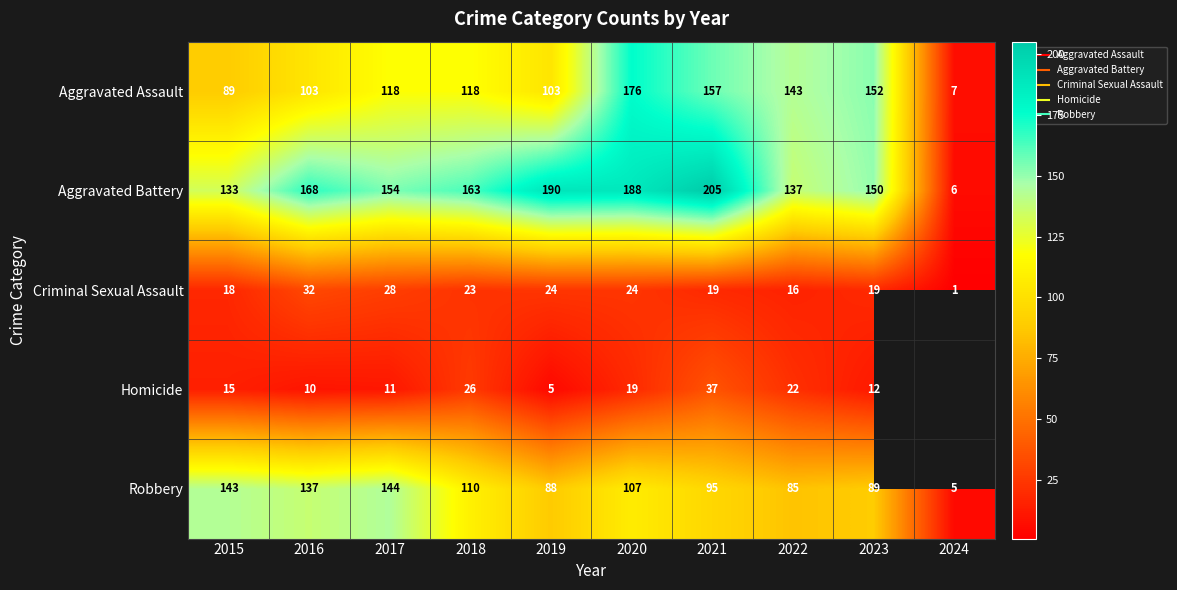

Which label corresponds to the smallest value in the chart?

2024